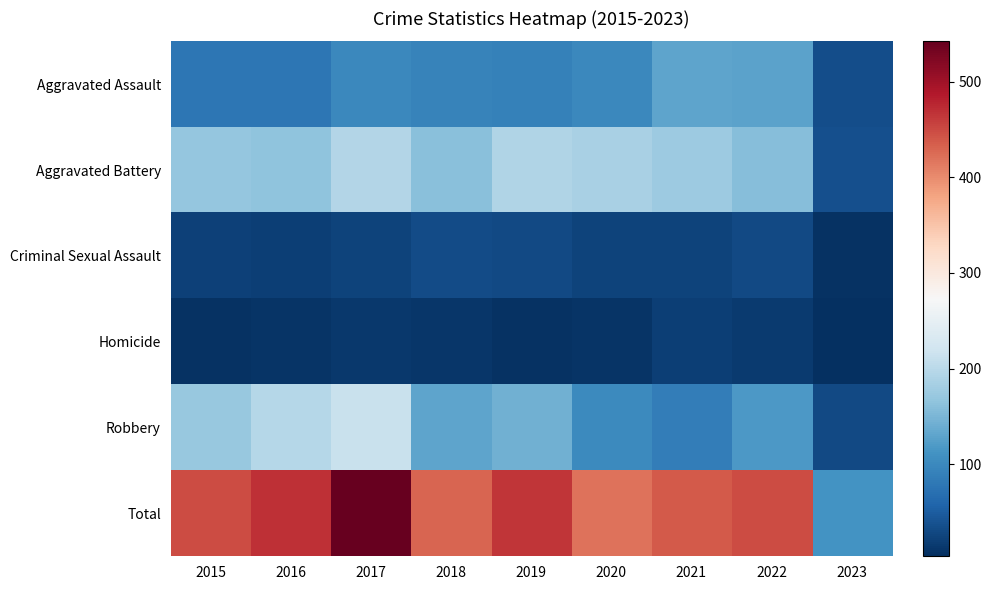

Which series changed the most between 2017 and 2020?

Total